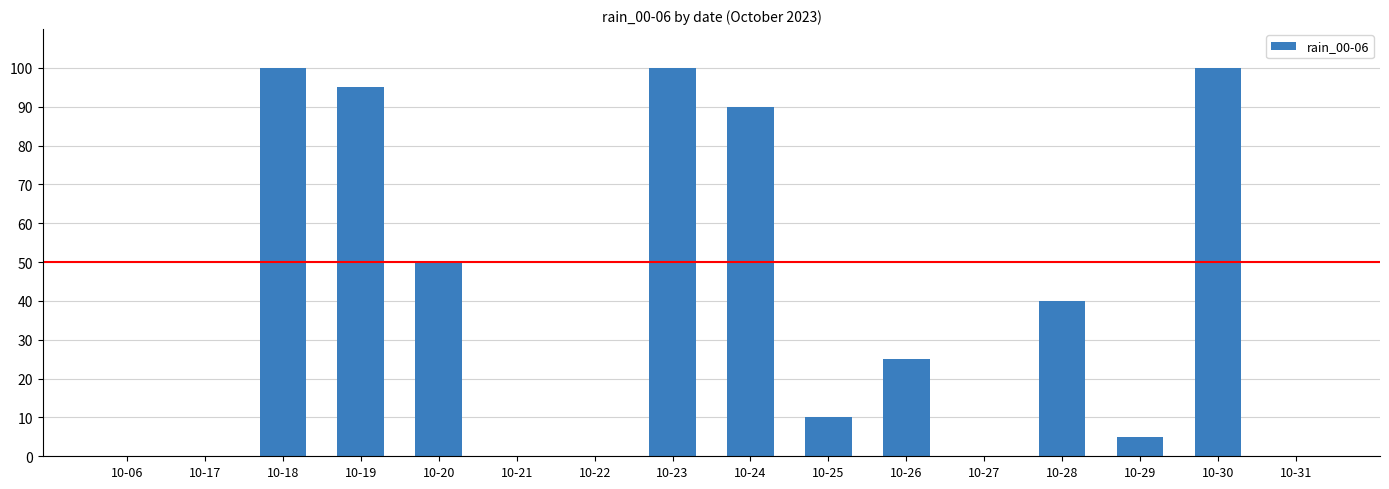

The chart shows a value of 100 at 10-18. True or false?

True